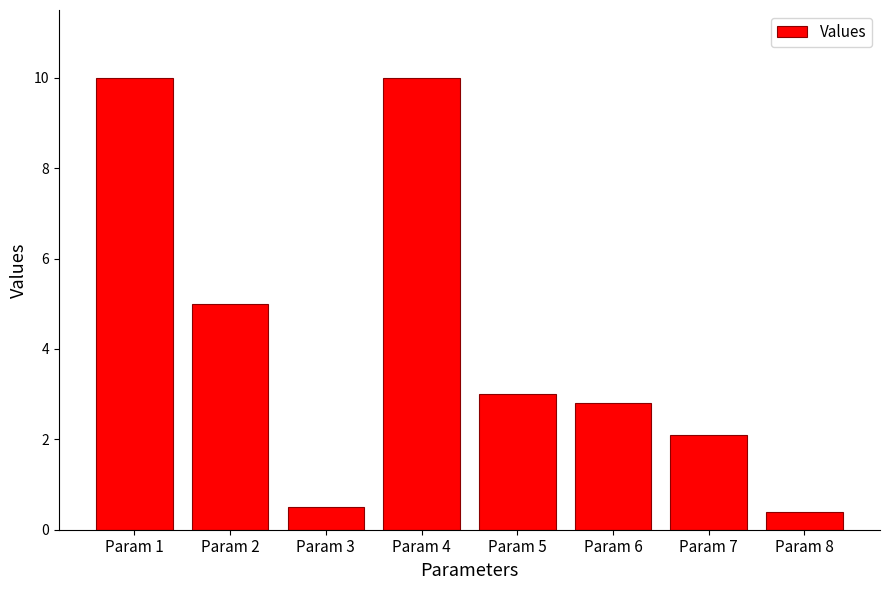

What is the smallest value displayed?

0.4